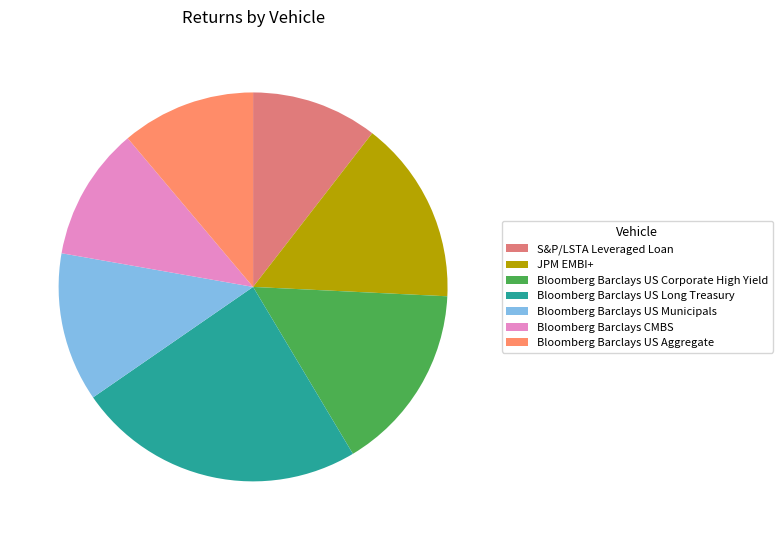

Count the number of slices in the pie.

7